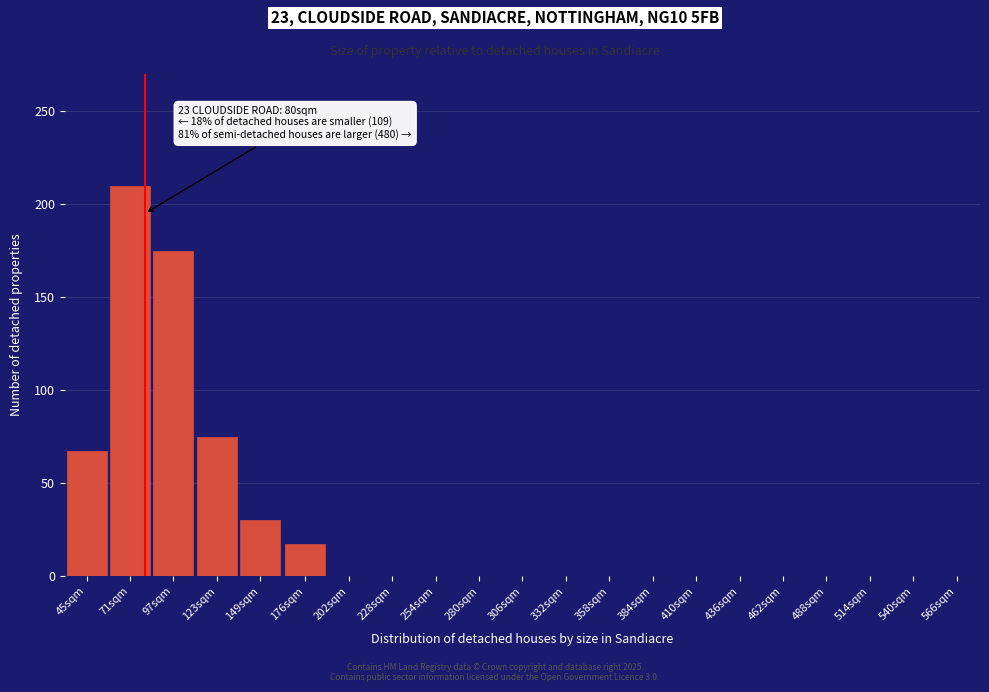

Reading right to left, transcribe all the data shown in this chart.

566sqm=0	540sqm=0	514sqm=0	488sqm=0	462sqm=0	436sqm=0	410sqm=0	384sqm=0	358sqm=0	332sqm=0	306sqm=0	280sqm=0	254sqm=0	228sqm=0	202sqm=0	176sqm=17	149sqm=30	123sqm=75	97sqm=175	71sqm=210	45sqm=67